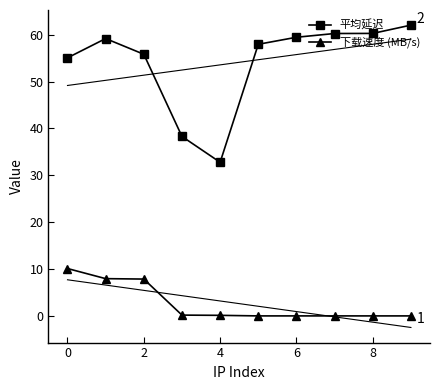

True or false: 平均延迟 and 下载速度 (MB/s) cross at least once.

False